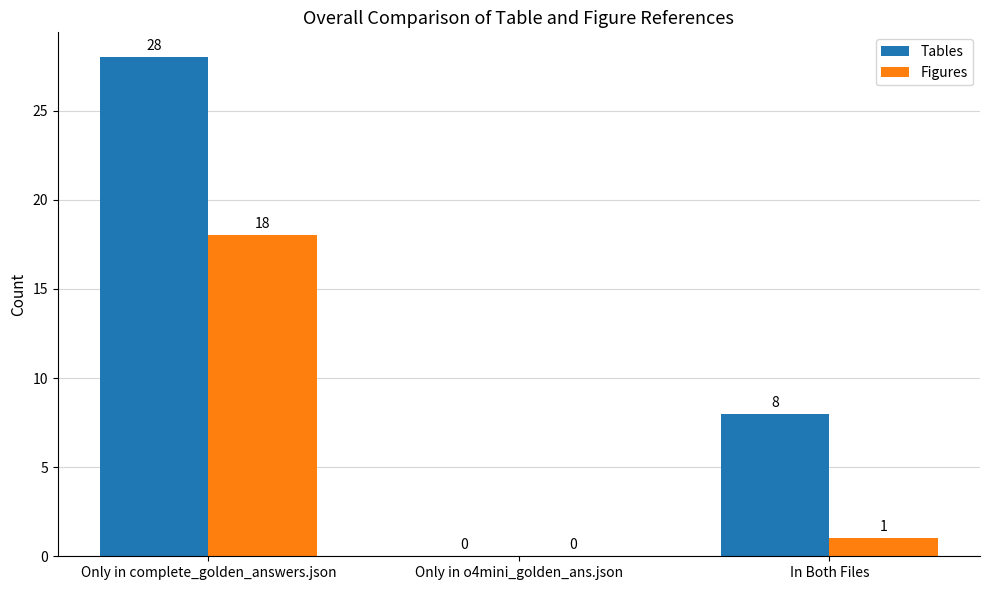

What is the sum of the Tables values at In Both Files and Only in complete_golden_answers.json?

36